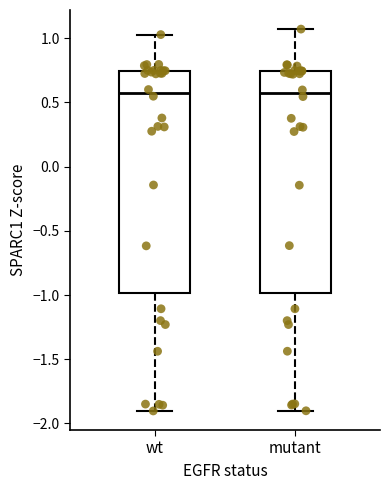

Reading left to right, transcribe this box plot: for each box, give where its median line is, the range the box spans, and where its two whiskers end, as read against the y-axis. The values are not printed on the chart, so give them approximately, as read against the axis.

wt: median 0.55, box -1.00 to 0.75, whiskers -1.90 to 1.05
mutant: median 0.55, box -1.00 to 0.75, whiskers -1.90 to 1.05